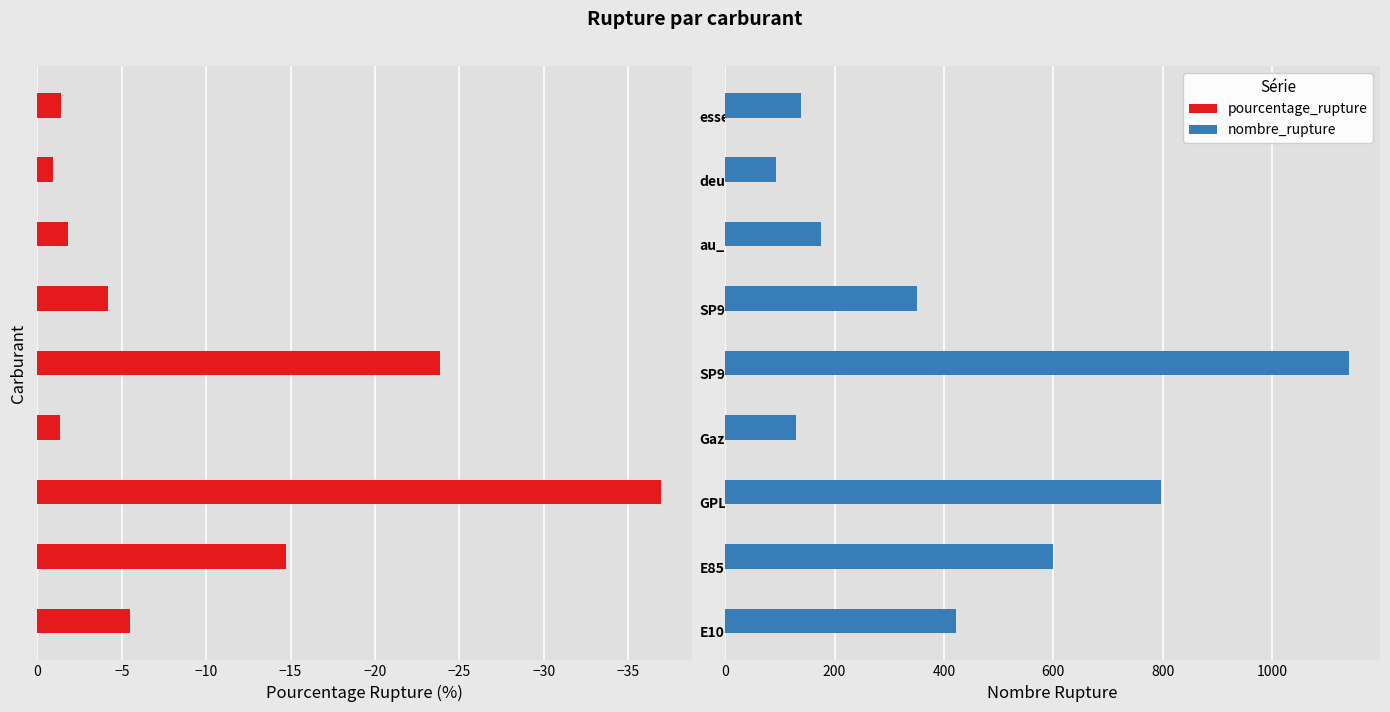

What is the difference between the pourcentage_rupture values at −5 and −40?

4.6